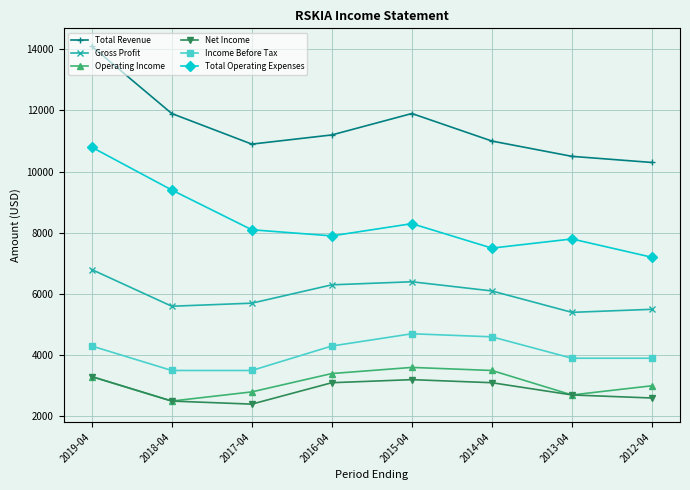

What is the maximum value for Income Before Tax?

4700